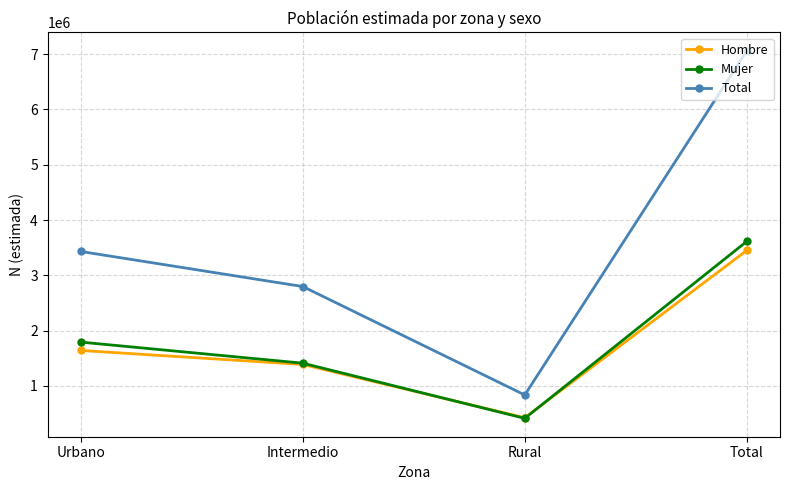

Reading left to right, what are all the values shown in this chart?

Hombre: Urbano=1640038	Intermedio=1386649	Rural=422814	Total=3449501
Mujer: Urbano=1791011	Intermedio=1409806	Rural=411895	Total=3612712
Total: Urbano=3431049	Intermedio=2796455	Rural=834709	Total=7062213